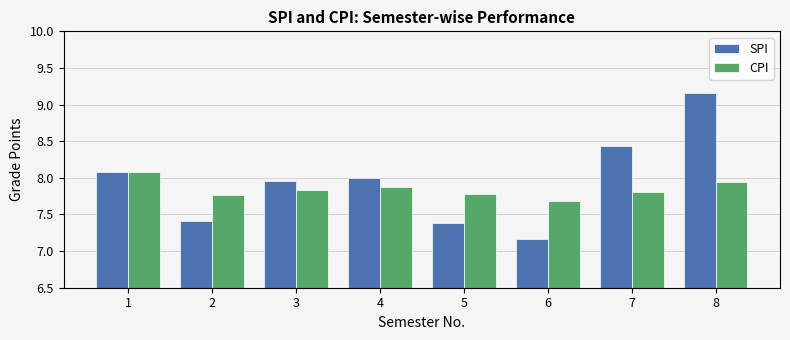

Which series has the largest total across all categories?

SPI